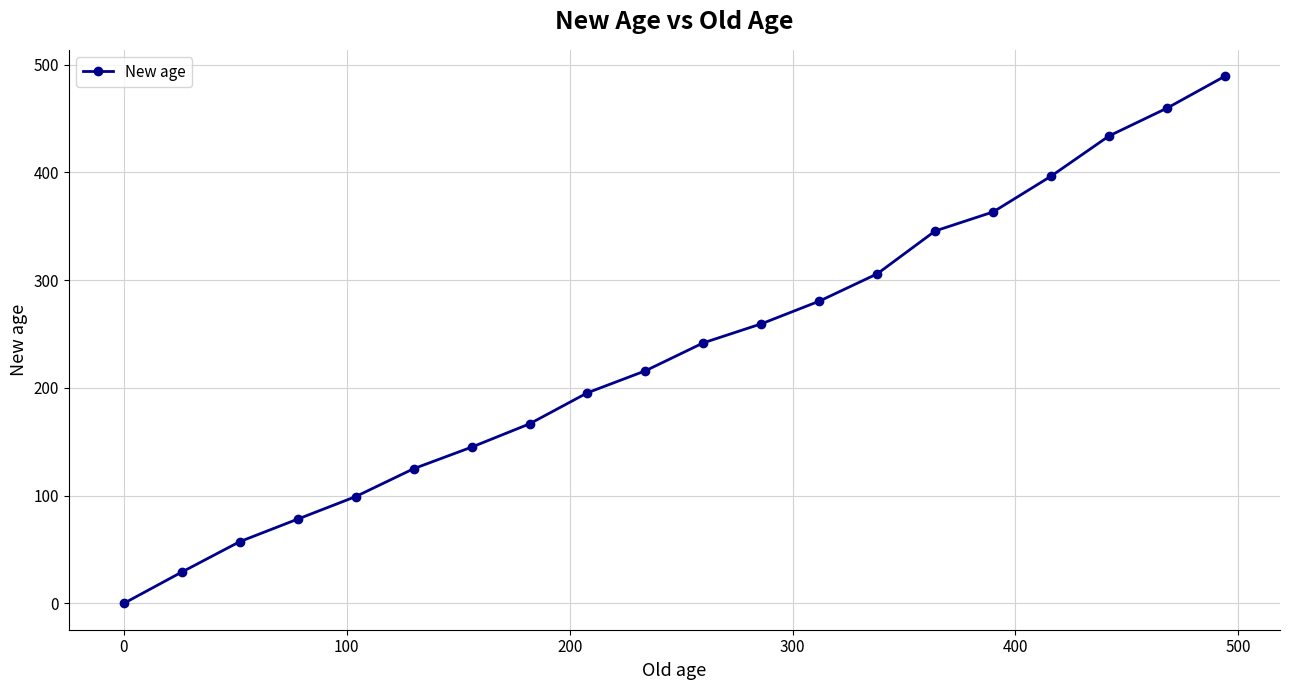

What is the maximum value shown in the chart?

489.3